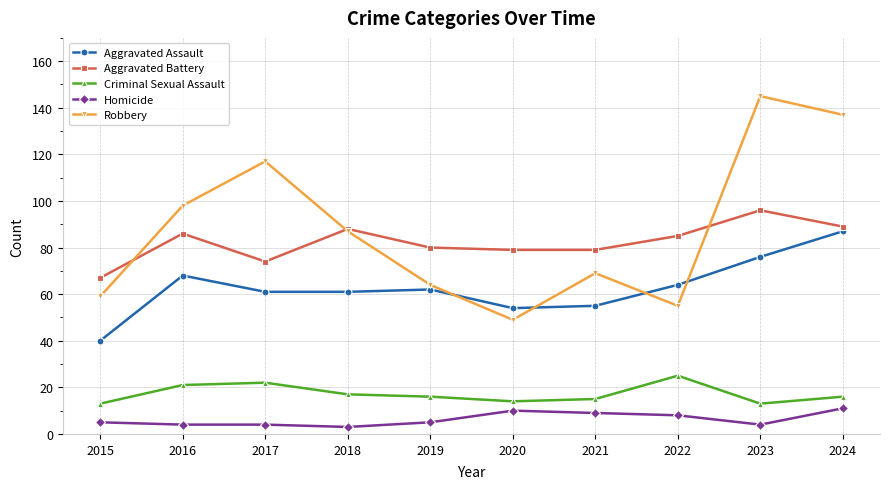

How many lines are shown in the chart?

5